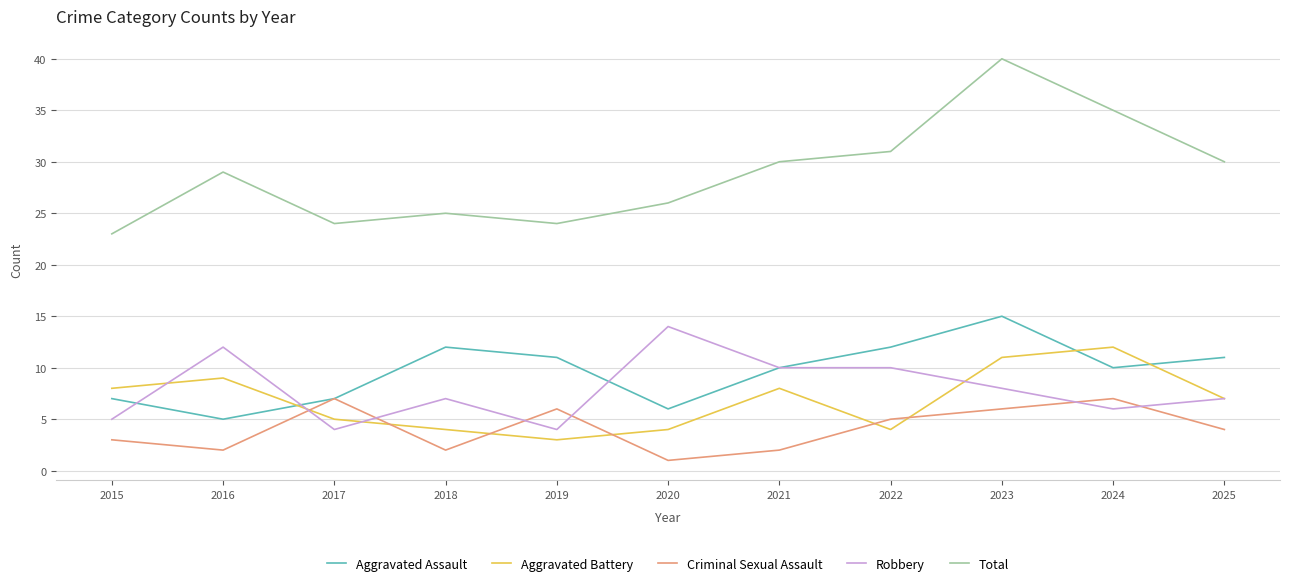

Where does the Aggravated Battery series first go above 7?

2015